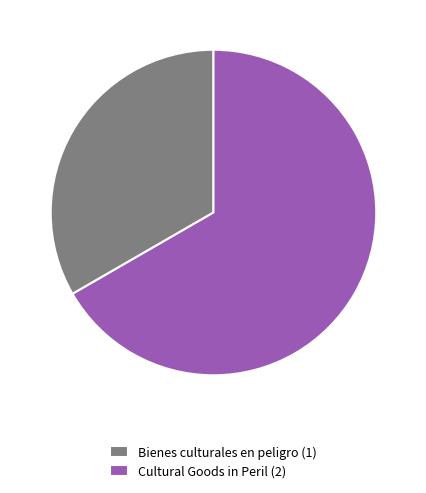

Is the sum of Bienes culturales en peligro (1) and Cultural Goods in Peril (2) greater than half?

Yes